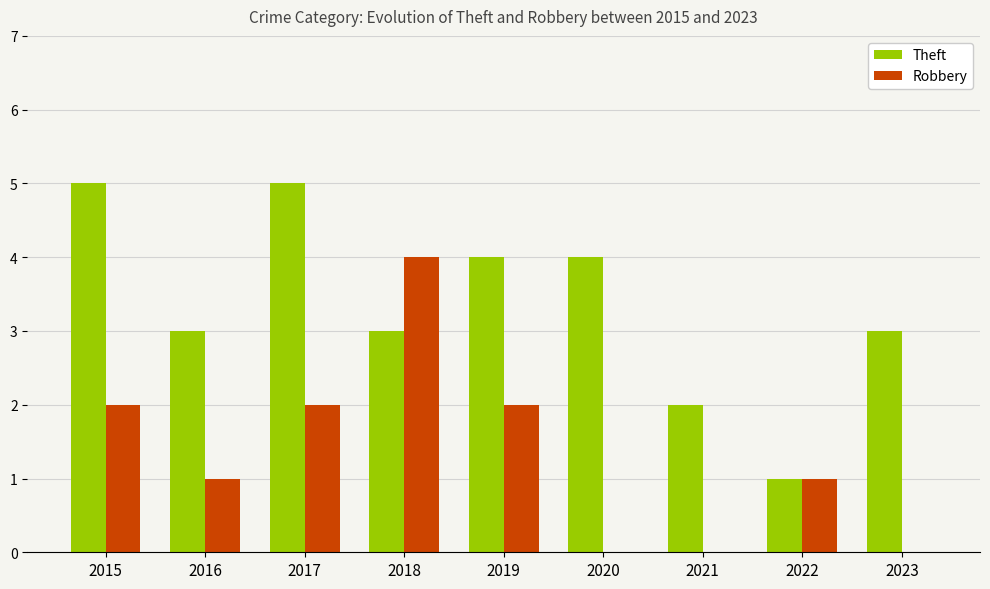

What are all the series names shown in the legend?

Theft, Robbery